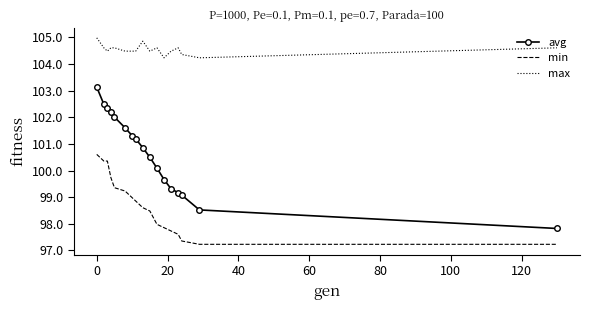

True or false: avg and min cross at least once.

False